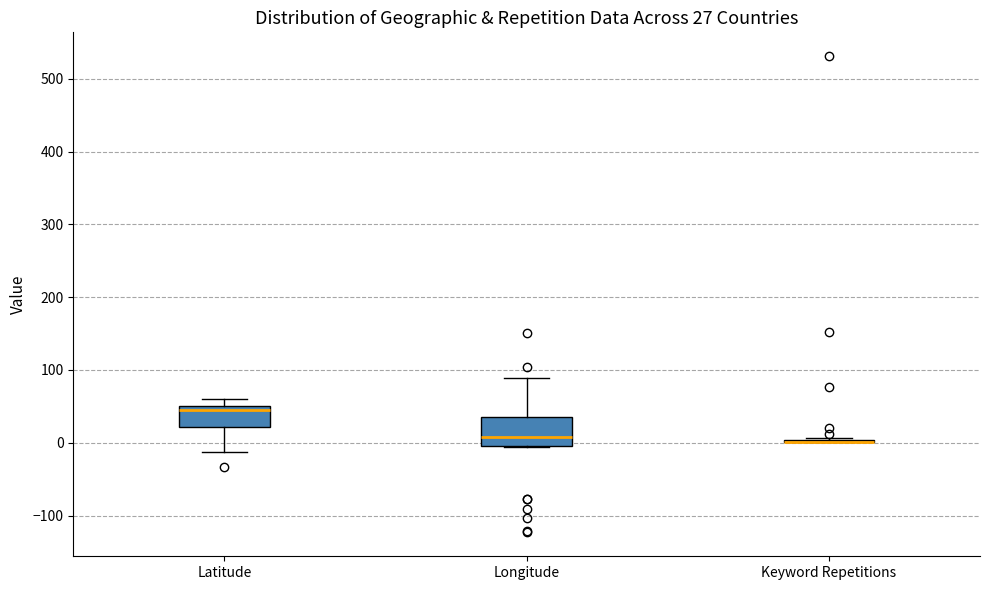

Which box is the tallest, from its lower edge to its upper edge?

Longitude